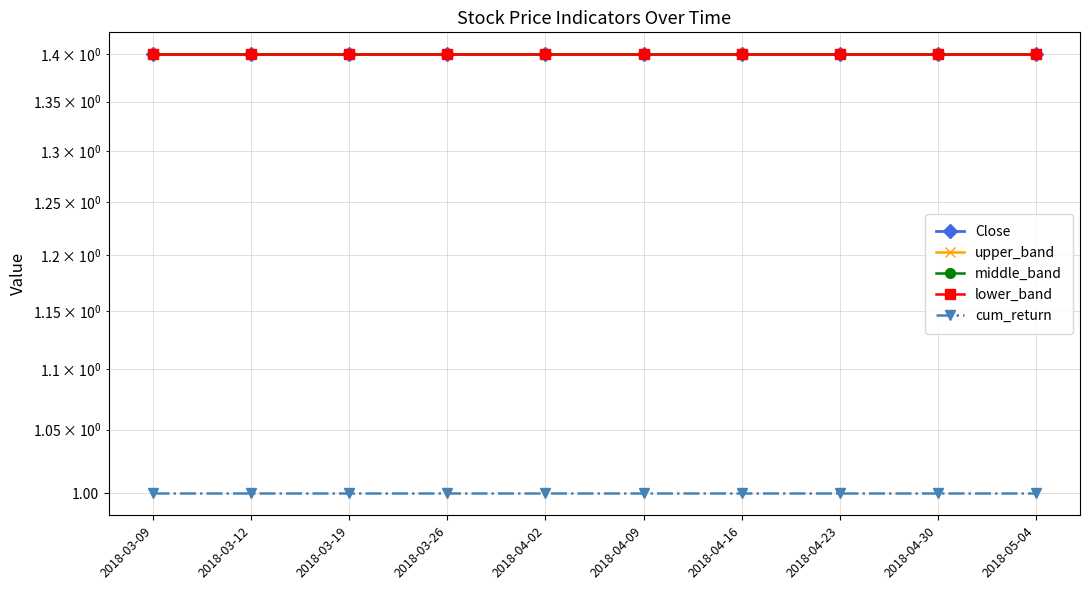

Reading right to left, extract all data points from this chart.

Close: 1.4	1.4	1.4	1.4	1.4	1.4	1.4	1.4	1.4	1.4
upper_band: 1.4	1.4	1.4	1.4	1.4	1.4	1.4	1.4	1.4	1.4
middle_band: 1.4	1.4	1.4	1.4	1.4	1.4	1.4	1.4	1.4	1.4
lower_band: 1.4	1.4	1.4	1.4	1.4	1.4	1.4	1.4	1.4	1.4
cum_return: 1.0	1.0	1.0	1.0	1.0	1.0	1.0	1.0	1.0	1.0